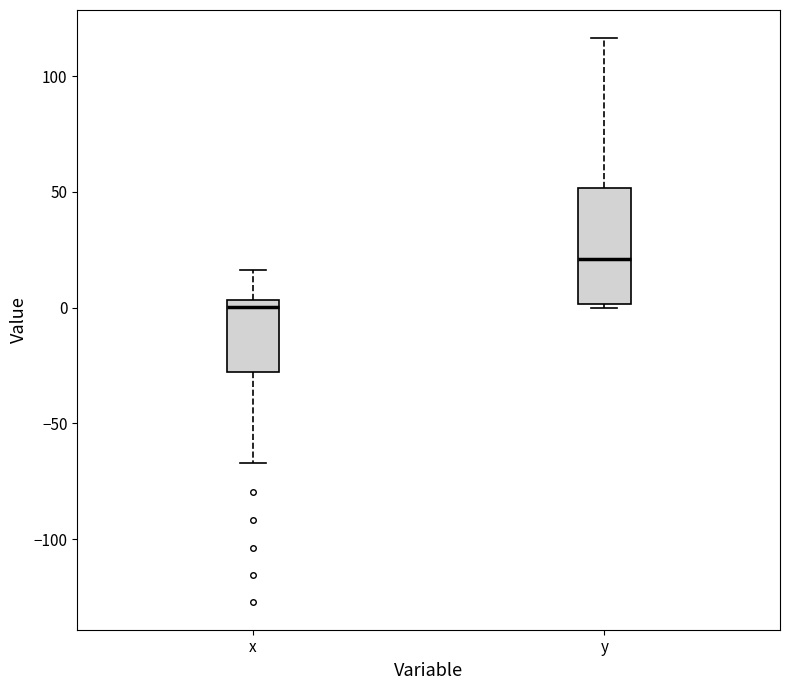

Reading left to right, transcribe this box plot: for each box, give where its median line is, the range the box spans, and where its two whiskers end, as read against the y-axis. The values are not printed on the chart, so give them approximately, as read against the axis.

x: median 0, box -30 to 5, whiskers -65 to 15
y: median 20, box 0 to 50, whiskers 0 (just below the box's lower edge) to 115